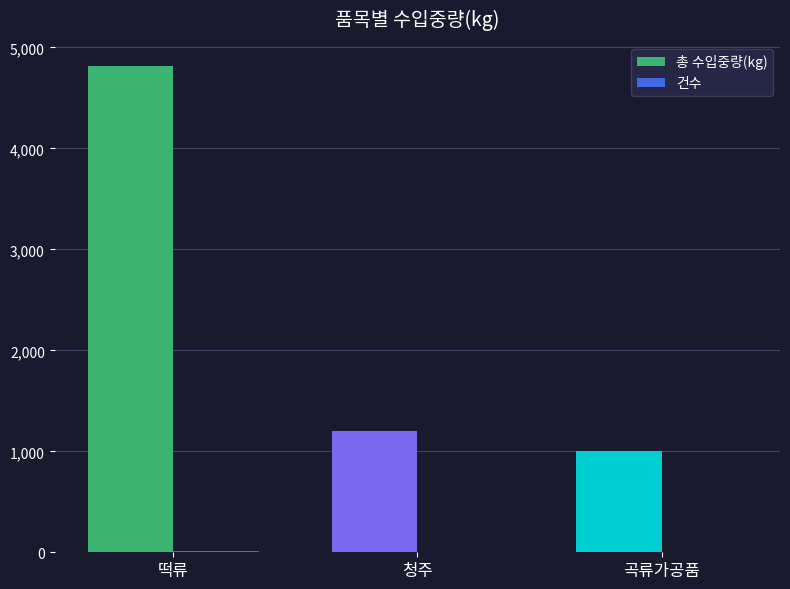

At which category is the sum across all series the highest?

떡류